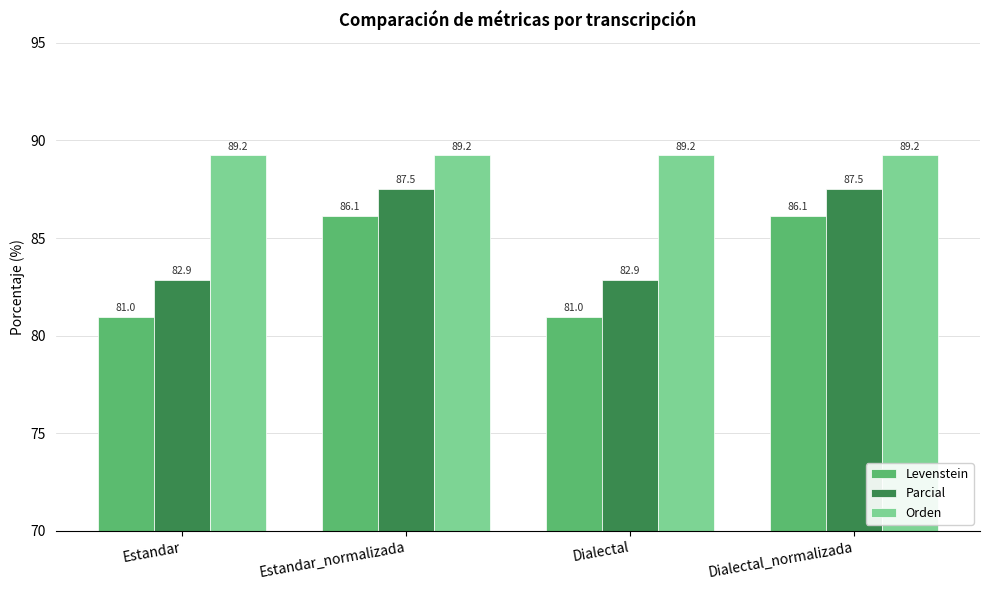

Reading left to right, extract all data points from this chart.

Levenstein: Estandar=81.0	Estandar_normalizada=86.1	Dialectal=81.0	Dialectal_normalizada=86.1
Parcial: Estandar=82.9	Estandar_normalizada=87.5	Dialectal=82.9	Dialectal_normalizada=87.5
Orden: Estandar=89.2	Estandar_normalizada=89.2	Dialectal=89.2	Dialectal_normalizada=89.2